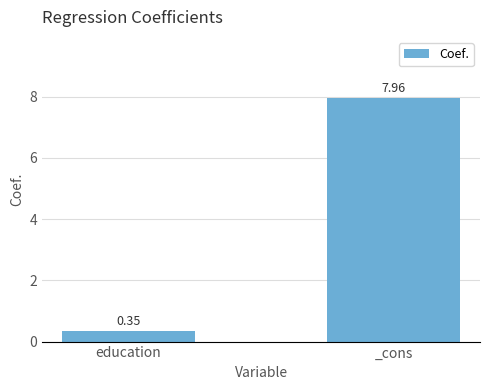

List the labels in order of value, smallest first.

education, _cons